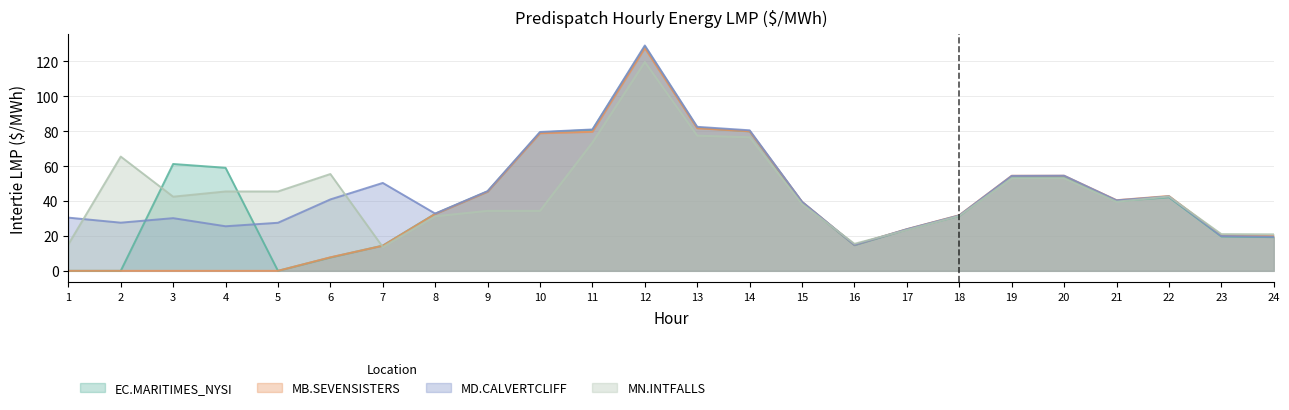

True or false: MD.CALVERTCLIFF has a value of 63.2 at 9.

False